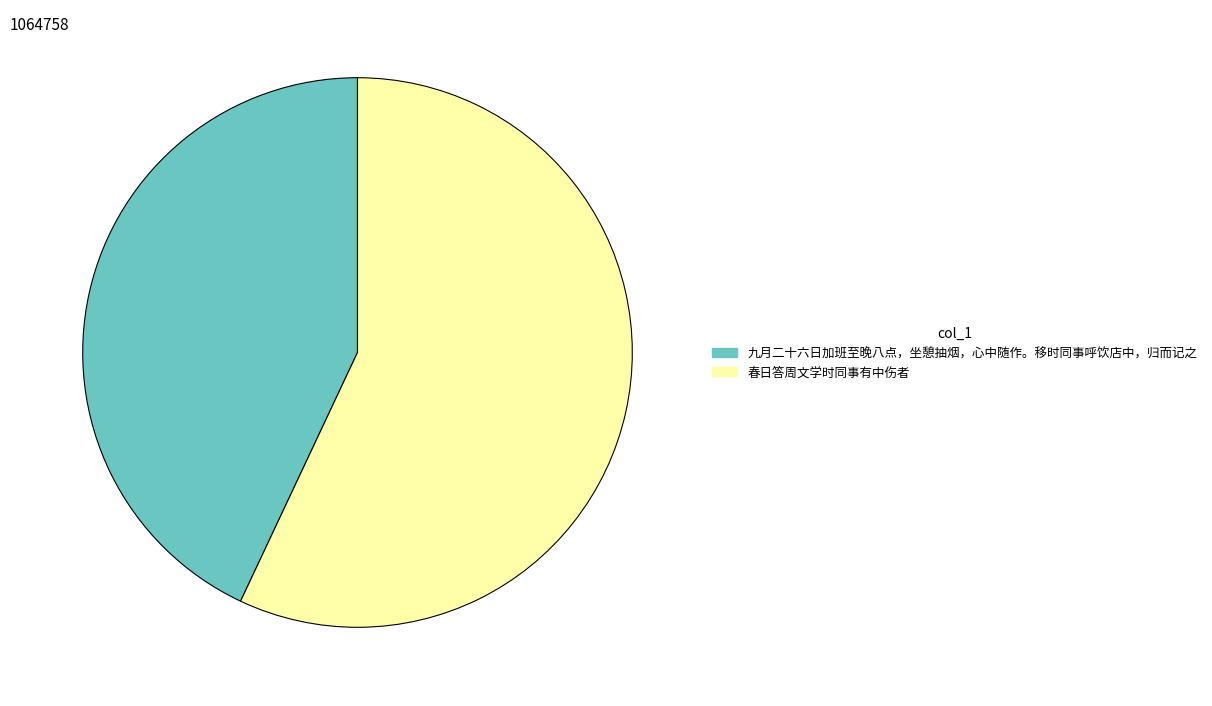

Which slice is the smallest?

九月二十六日加班至晚八点，坐憩抽烟，心中随作。移时同事呼饮店中，归而记之